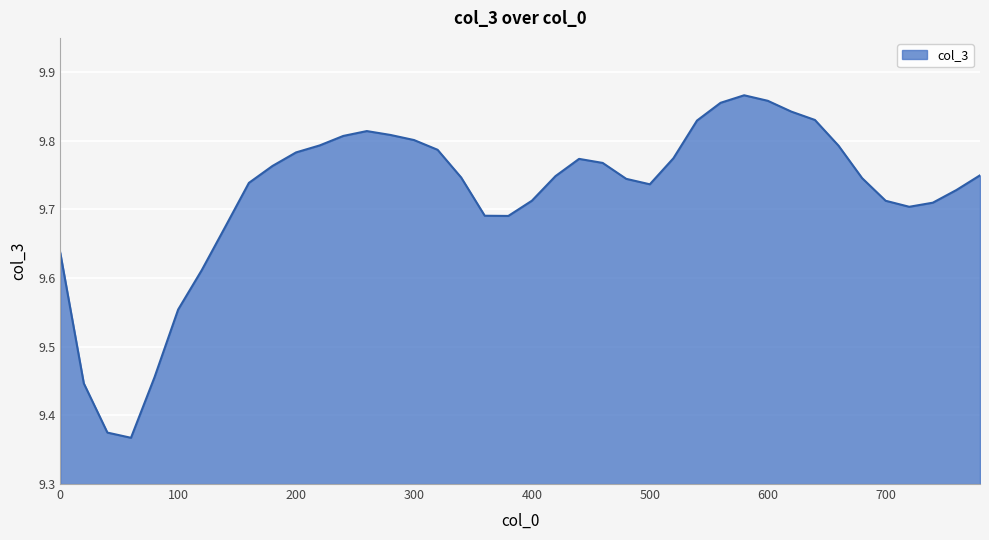

What is the difference between the second highest and minimum values?

0.5